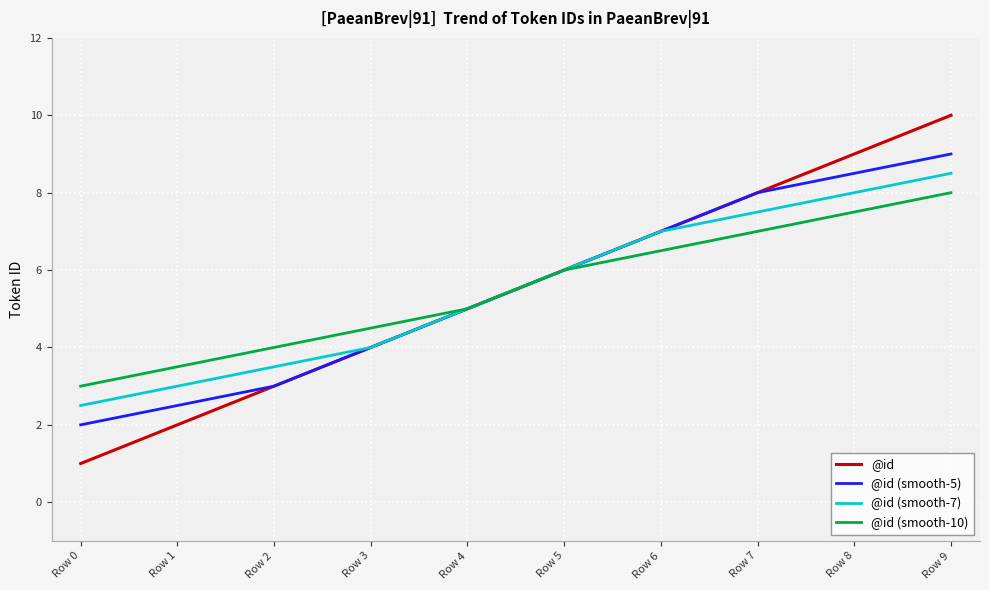

Which series has the largest range (max minus min)?

@id